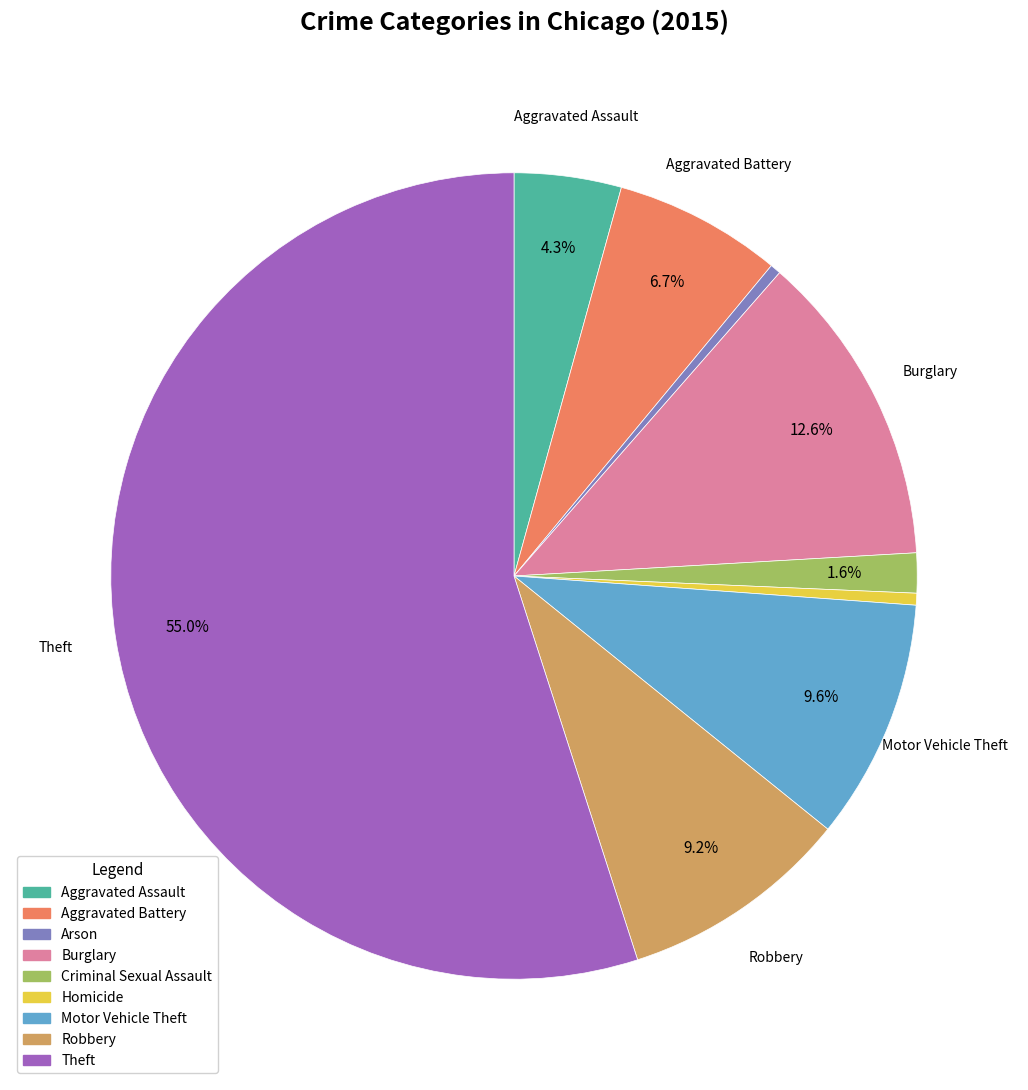

Count the number of slices in the pie.

9